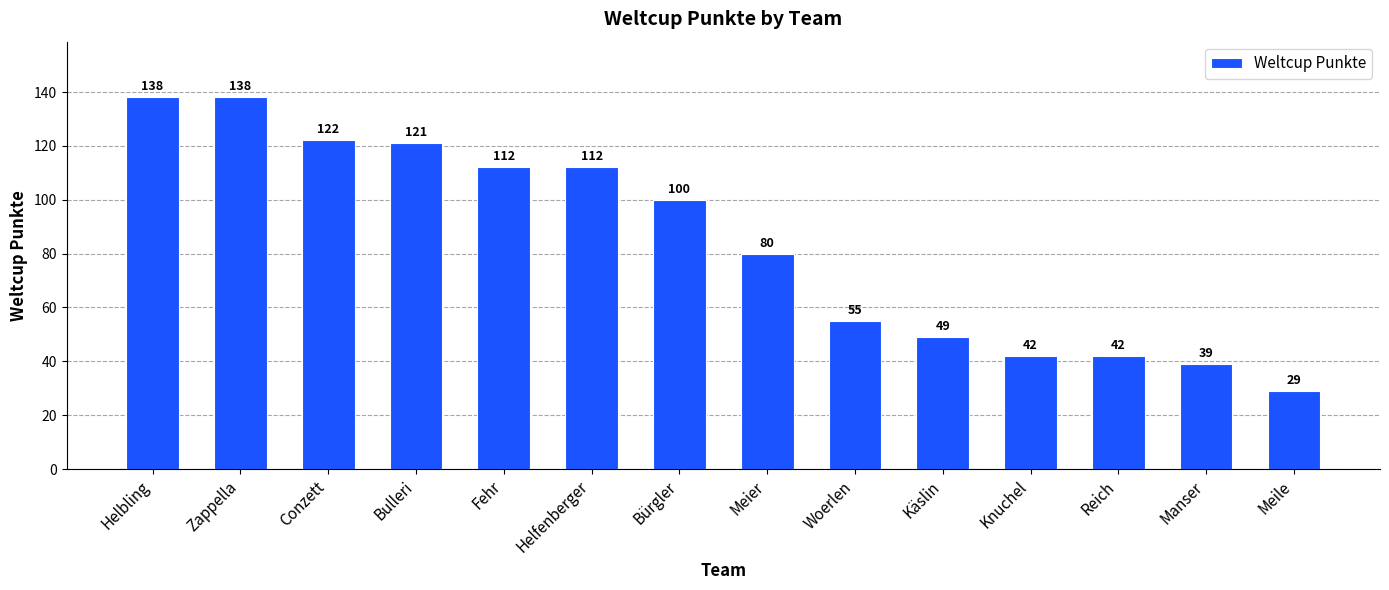

Reading left to right, what are all the values shown in this chart?

Helbling=138	Zappella=138	Conzett=122	Bulleri=121	Fehr=112	Helfenberger=112	Bürgler=100	Meier=80	Woerlen=55	Käslin=49	Knuchel=42	Reich=42	Manser=39	Meile=29